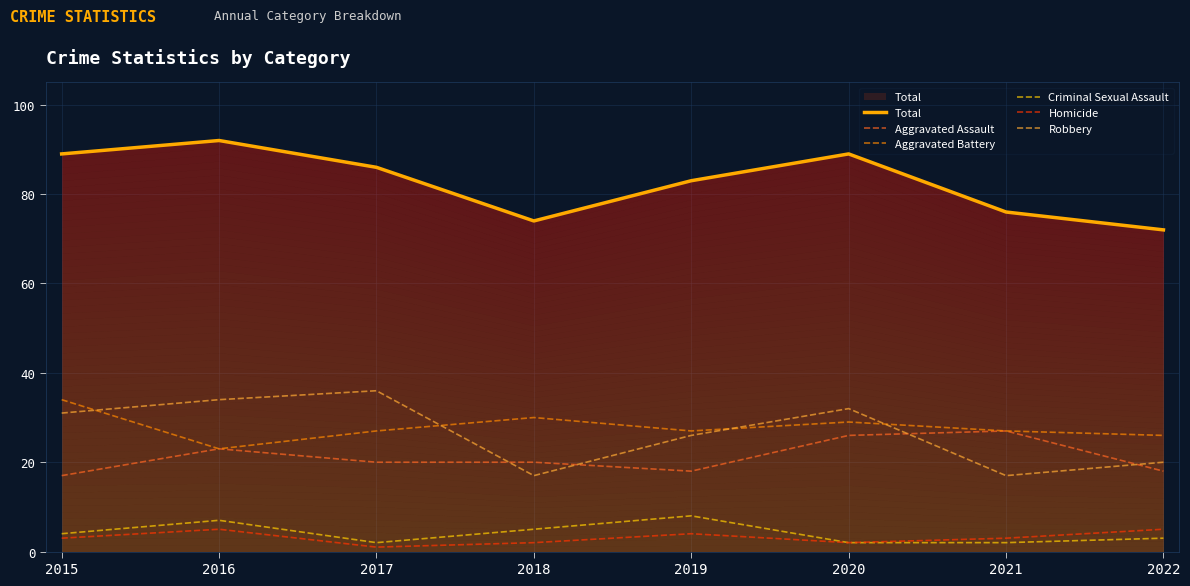

What is the difference between the highest and lowest values at 2021?

74